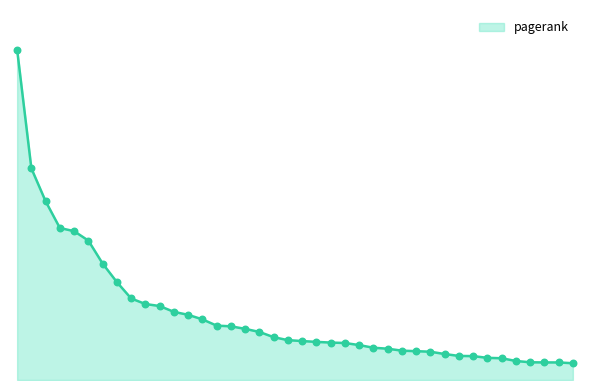

Does the chart have visible grid lines?

No